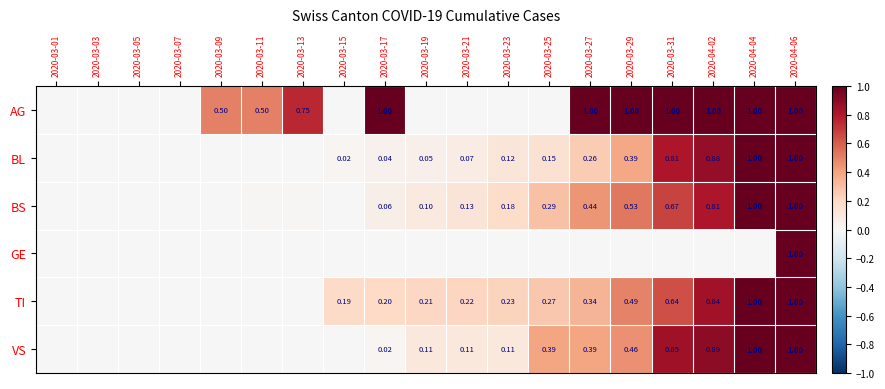

List the labels in order of BL value, smallest first.

2020-03-01, 2020-03-03, 2020-03-05, 2020-03-07, 2020-03-09, 2020-03-11, 2020-03-13, 2020-03-15, 2020-03-17, 2020-03-19, 2020-03-21, 2020-03-23, 2020-03-25, 2020-03-27, 2020-03-29, 2020-03-31, 2020-04-02, 2020-04-04, 2020-04-06